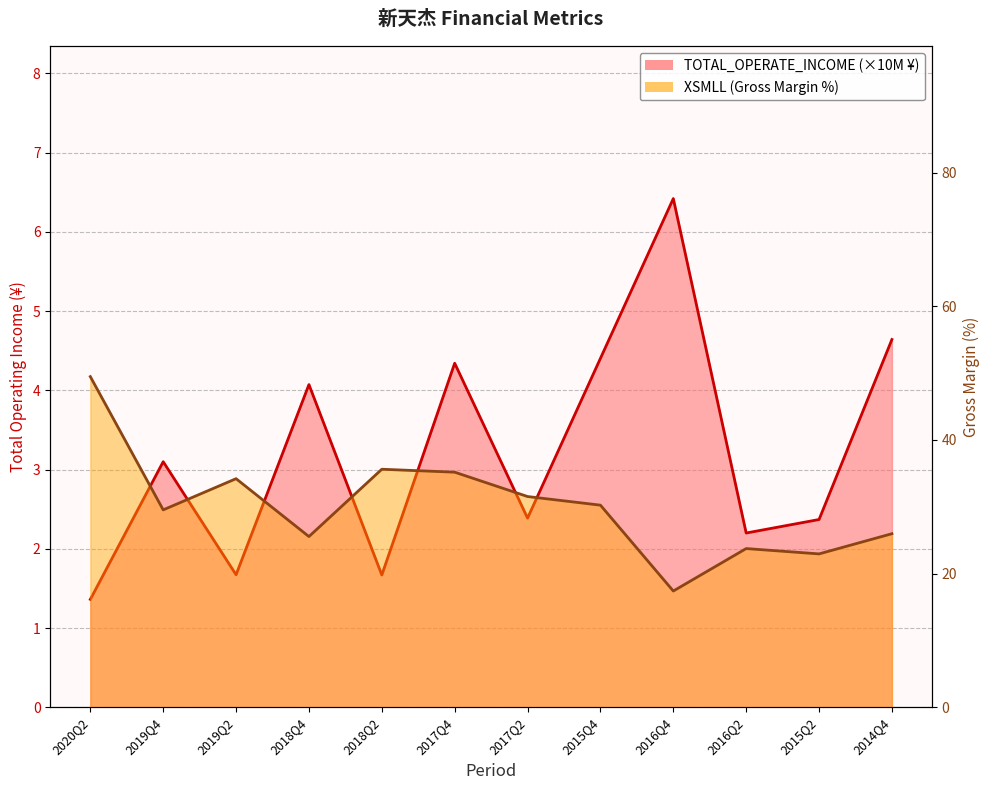

True or false: TOTAL_OPERATE_INCOME and XSMLL intersect in this chart.

False